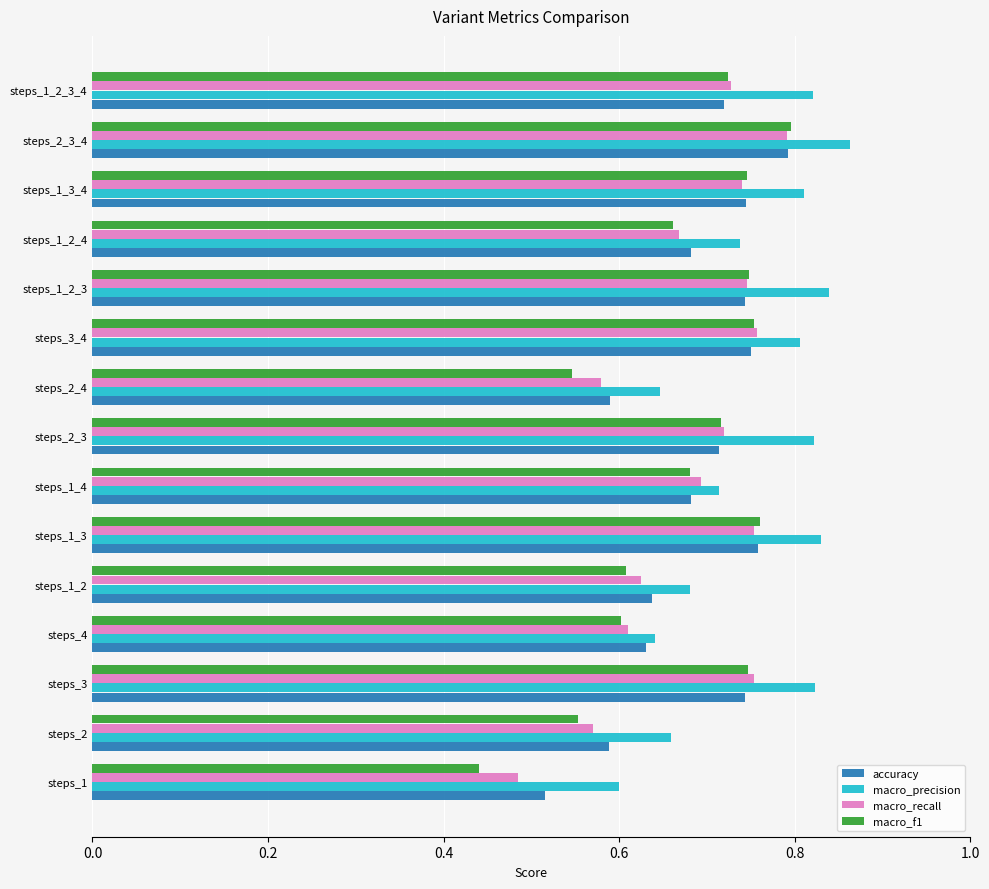

What is the sum of the macro_recall values at steps_1_2_3_4 and steps_2_4?

1.3